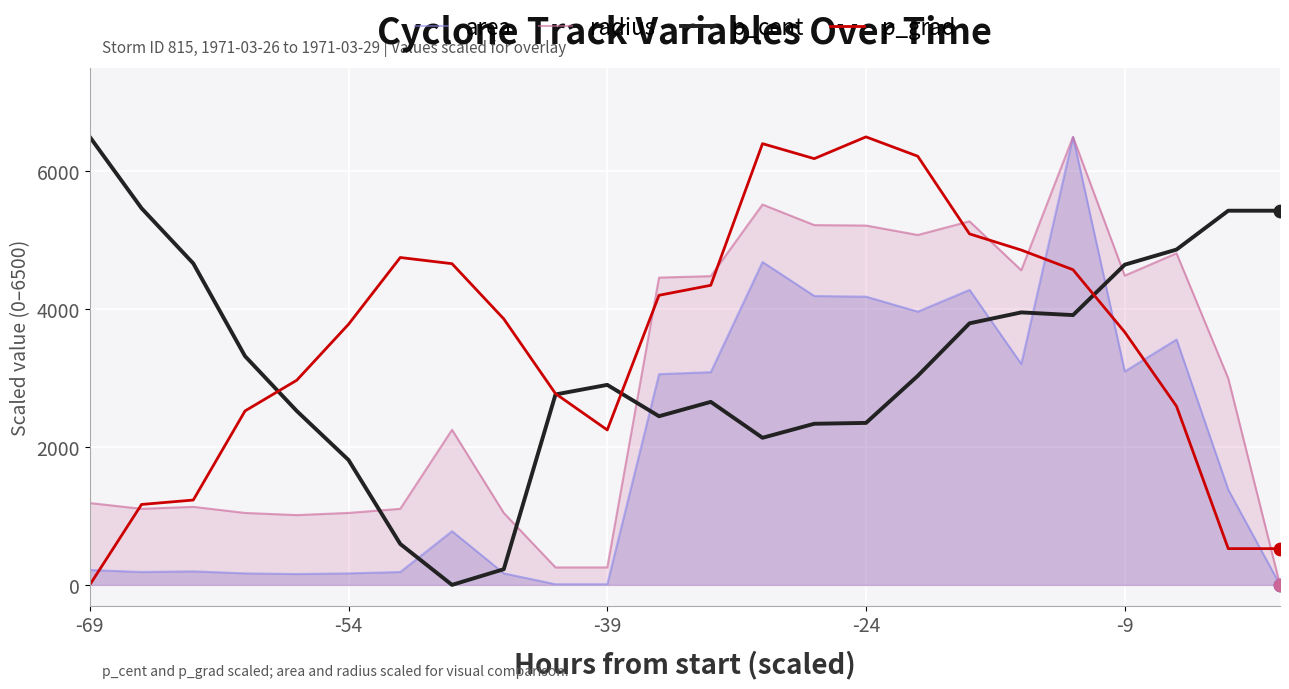

Which series contains the lowest Y value?

area